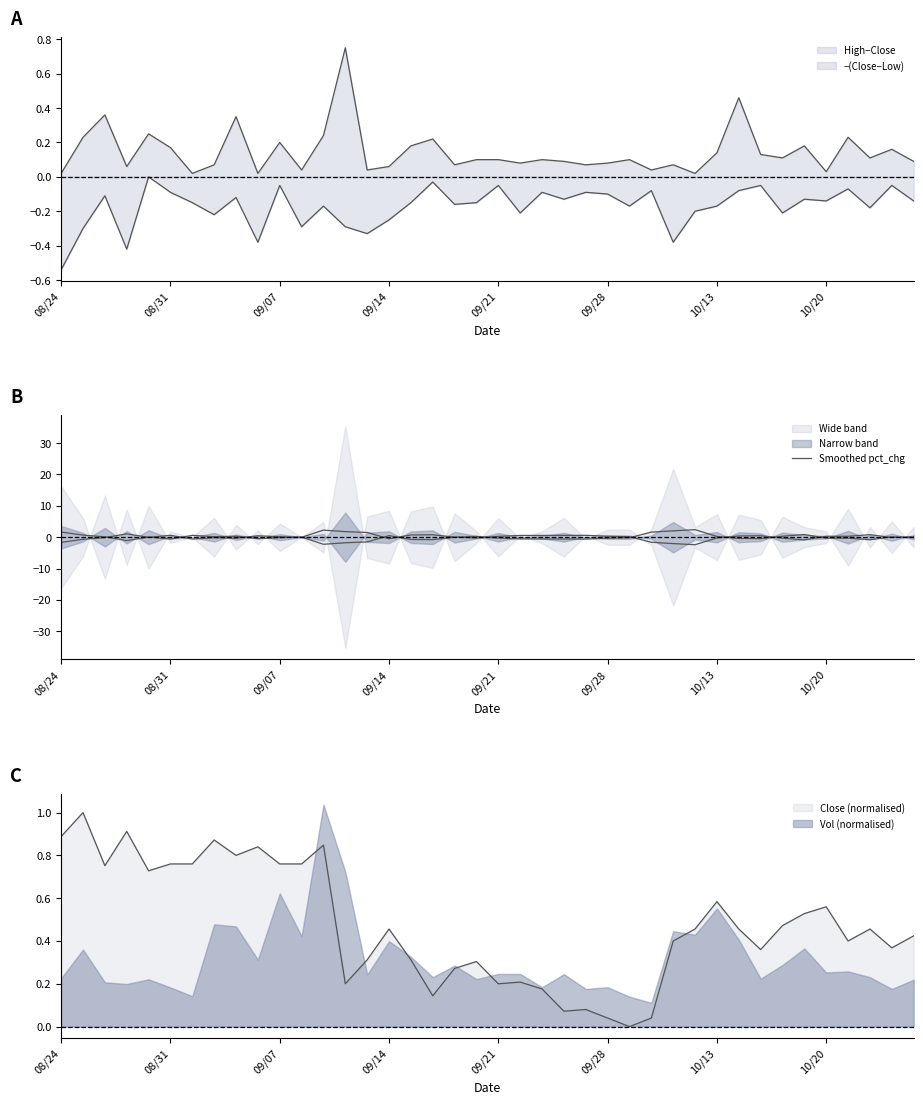

True or false: the data shows 0.1 at 33.

False